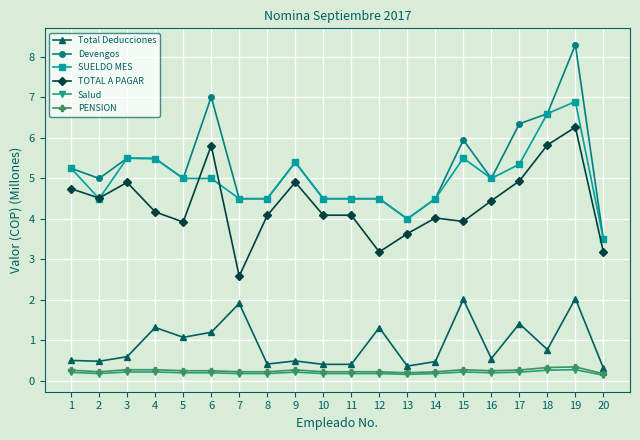

Is it true that Devengos equals 4.5 at 7?

True